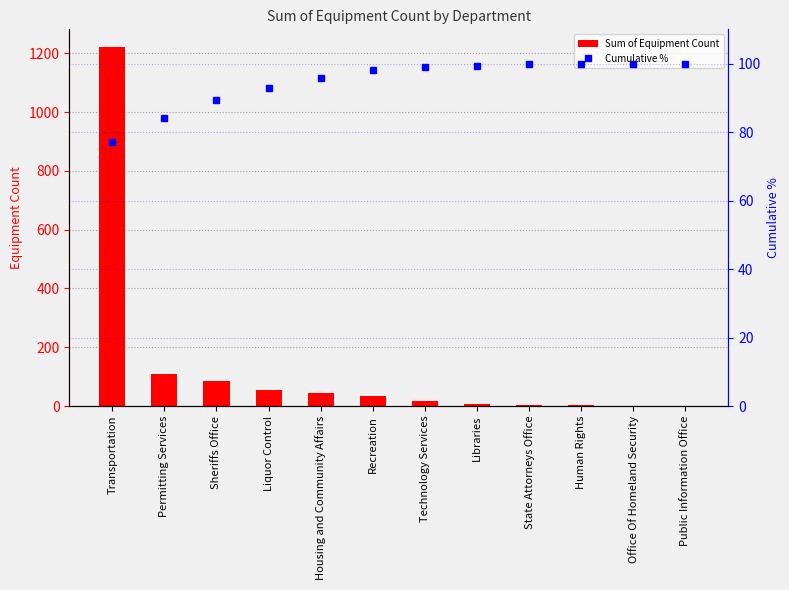

Reading left to right, list all the values displayed in this chart.

Sum of Equipment Count: Transportation=1221.0	Permitting Services=109.0	Sheriffs Office=85.0	Liquor Control=56.0	Housing and Community Affairs=45.0	Recreation=35.0	Technology Services=16.0	Libraries=6.0	State Attorneys Office=5.0	Human Rights=2.0	Office Of Homeland Security=1.0	Public Information Office=1.0
Cumulative %: Transportation=77.2	Permitting Services=84.1	Sheriffs Office=89.4	Liquor Control=93.0	Housing and Community Affairs=95.8	Recreation=98.0	Technology Services=99.1	Libraries=99.4	State Attorneys Office=99.7	Human Rights=99.9	Office Of Homeland Security=99.9	Public Information Office=100.0